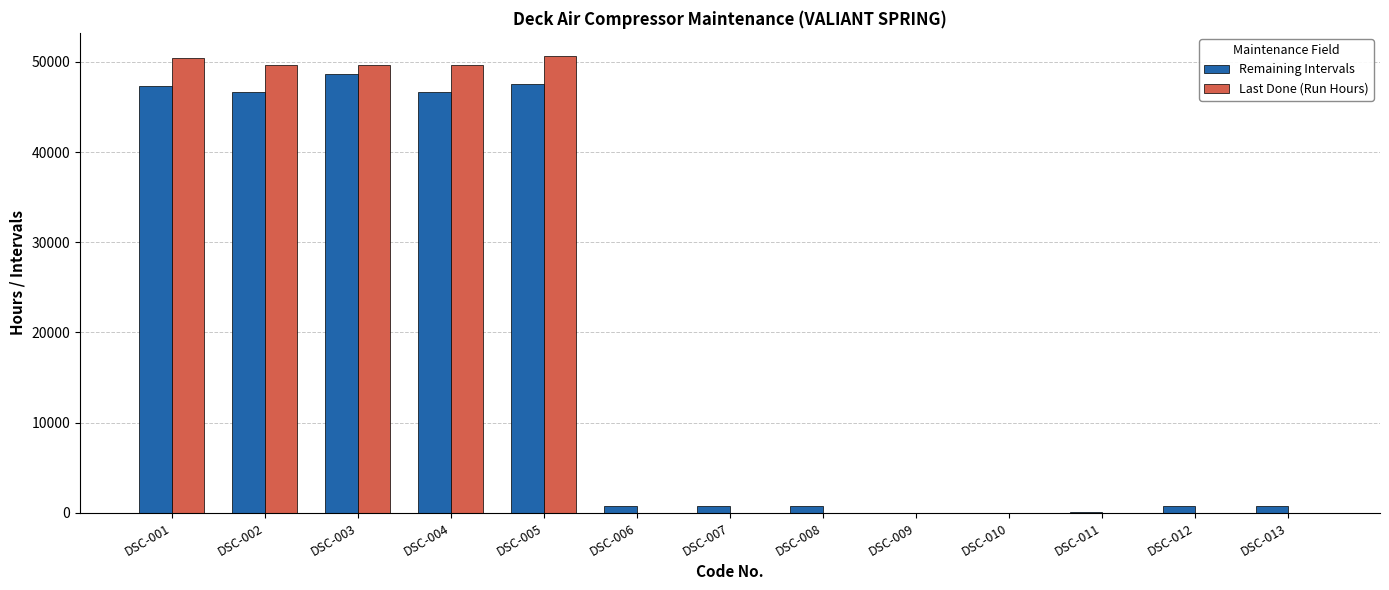

Which series has the widest spread of values?

Last Done (Run Hours)